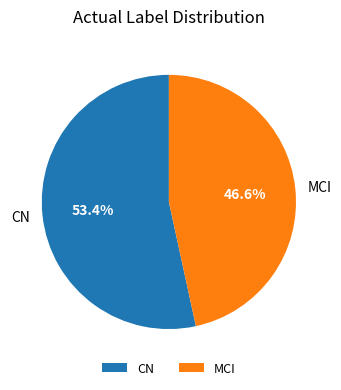

Is the sum of MCI and CN greater than half?

Yes